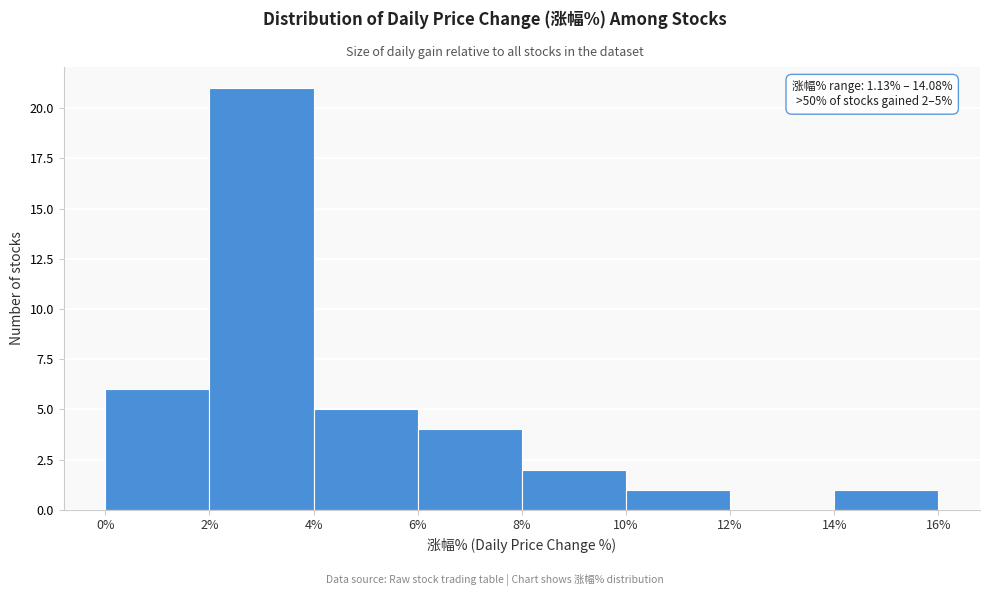

Which range on the x-axis has the tallest bar?

2% to 4%